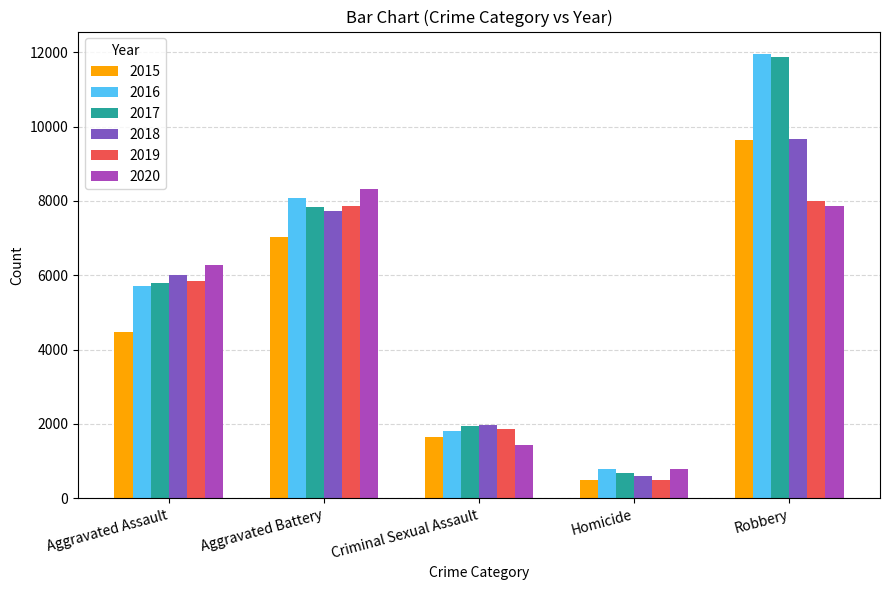

What is the label of the 2nd bar from the right?

Homicide